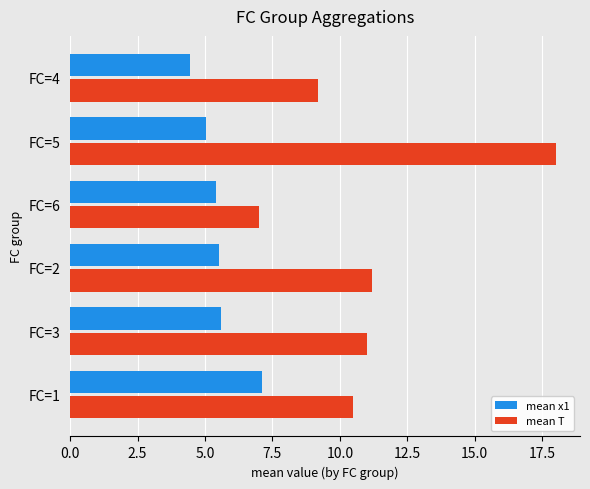

What is the spread (max minus min) of values at FC=5?

13.0